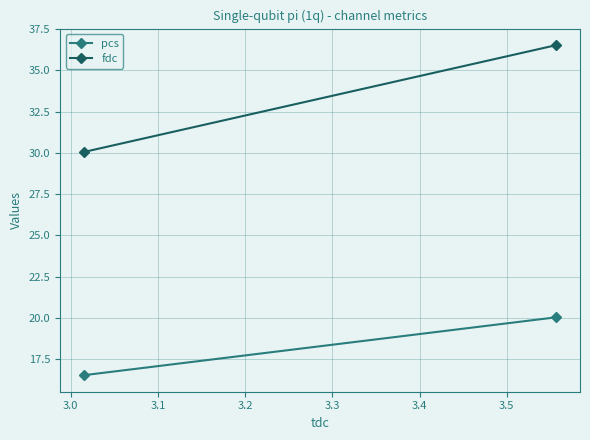

At which label does pcs reach its minimum?

3.0